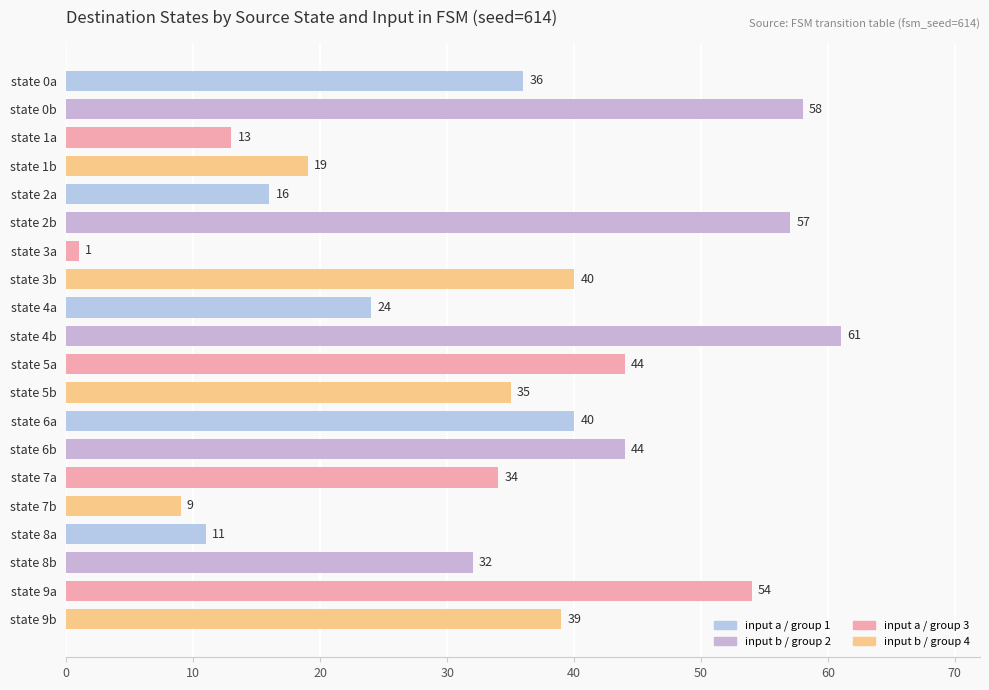

Reading top to bottom, transcribe all the data shown in this chart.

state 0a=36	state 0b=58	state 1a=13	state 1b=19	state 2a=16	state 2b=57	state 3a=1	state 3b=40	state 4a=24	state 4b=61	state 5a=44	state 5b=35	state 6a=40	state 6b=44	state 7a=34	state 7b=9	state 8a=11	state 8b=32	state 9a=54	state 9b=39